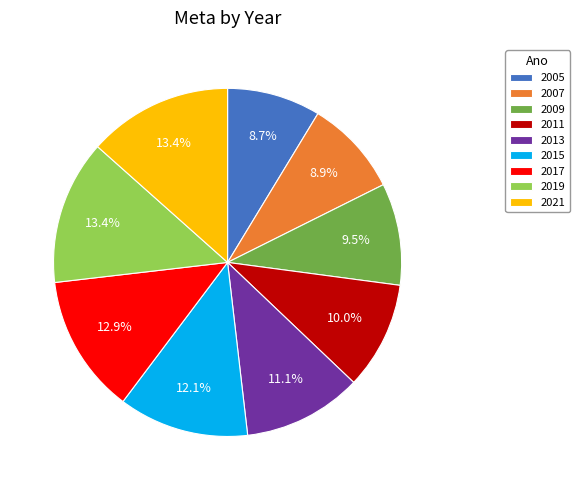

Does 2013 account for over 50% of the chart?

No